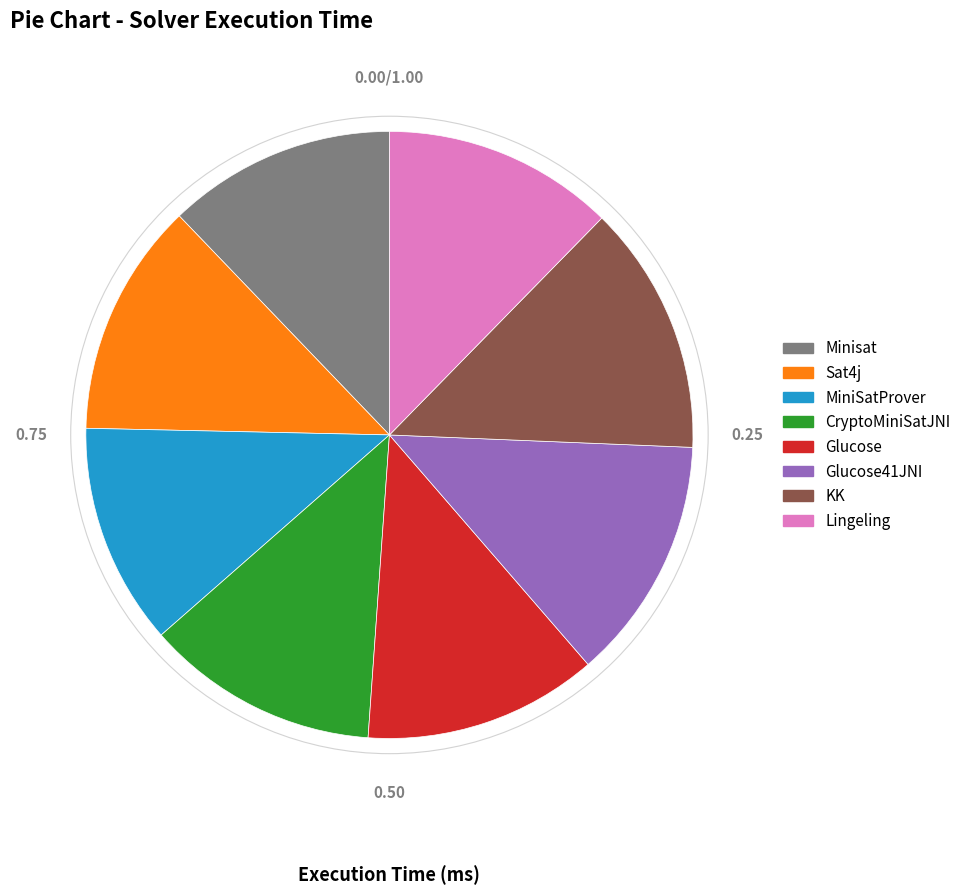

Approximately how many times larger is the value at KK compared to CryptoMiniSatJNI?

1.1